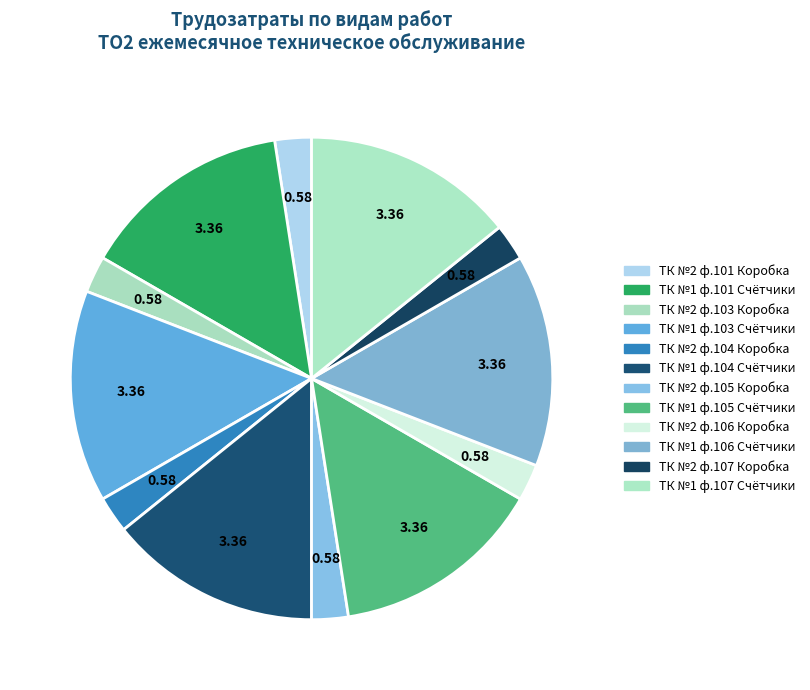

The ТК №2 ф.104 Коробка slice represents 15% of the pie. True or false?

False